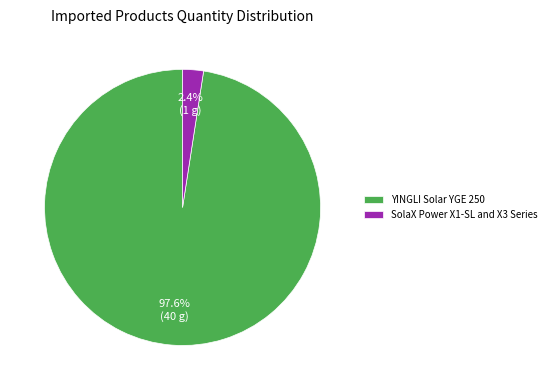

What percentage is the SolaX Power X1-SL and X3 Series slice, to the nearest percent?

2%